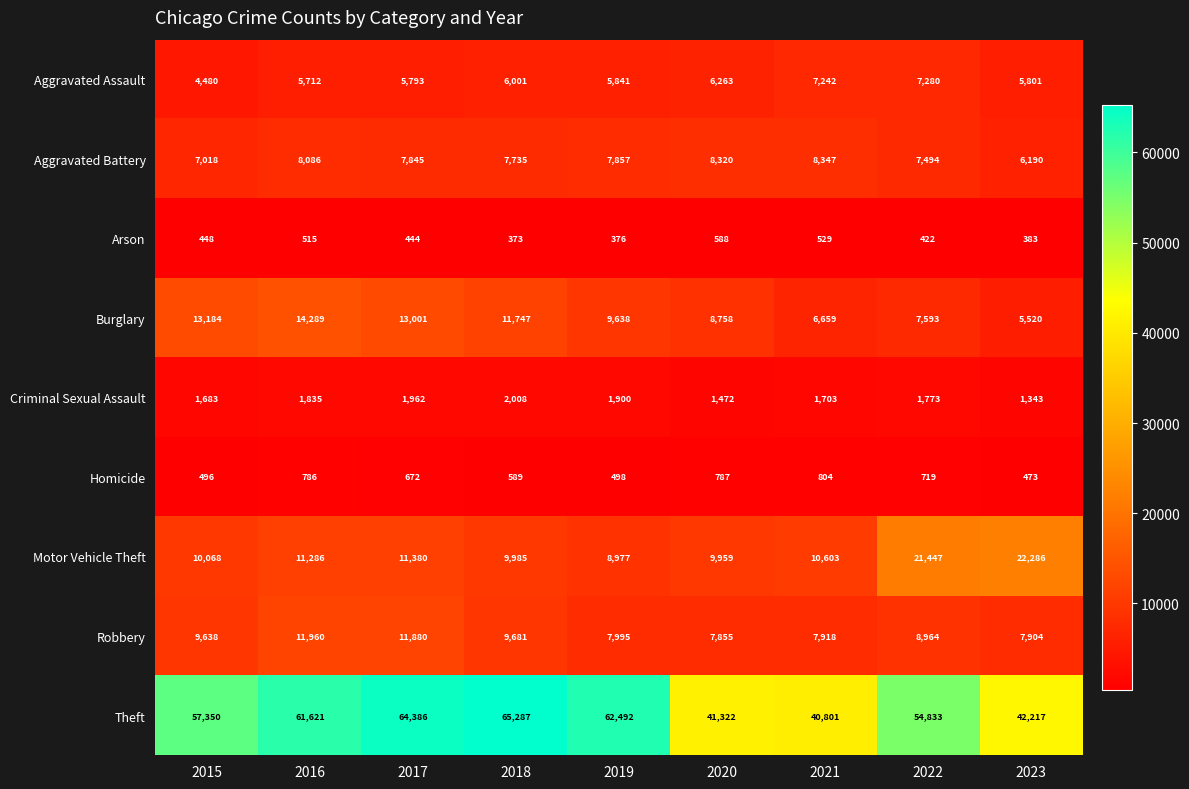

What is the sum of the Arson values at 2019 and 2017?

820